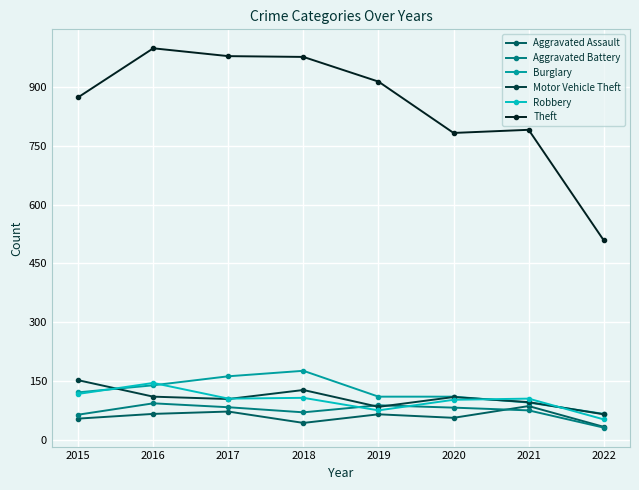

True or false: Theft and Aggravated Assault cross at least once.

False